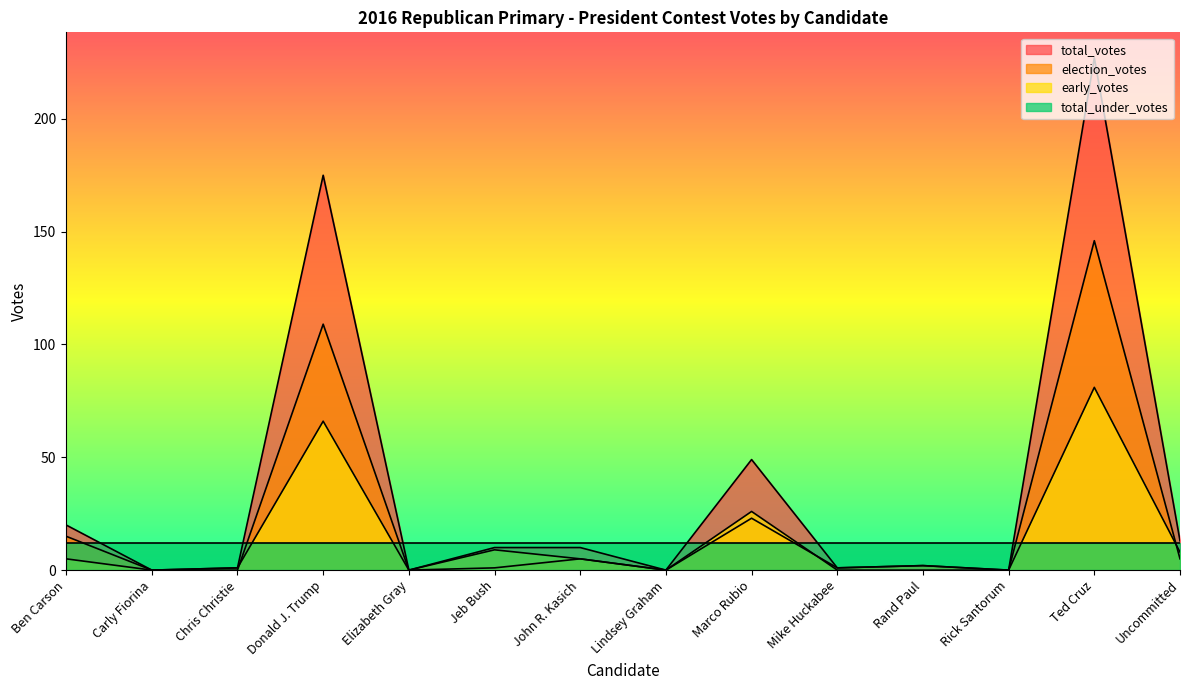

The total_votes series shows 10 at Jeb Bush. True or false?

True